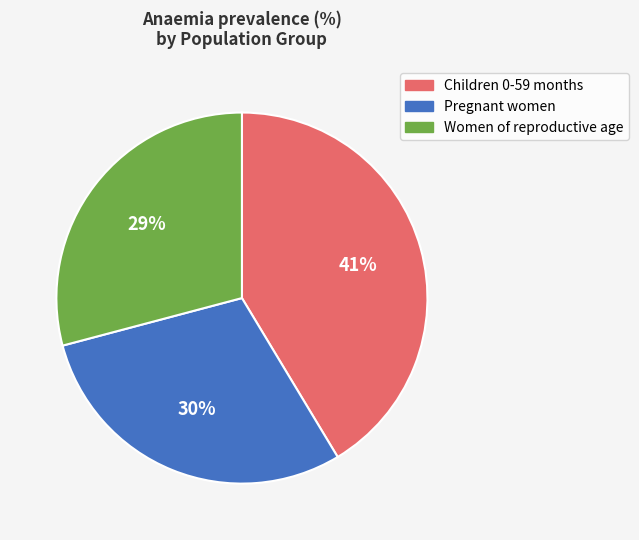

To the nearest percent, what is the difference between the largest and smallest slice percentages?

12%